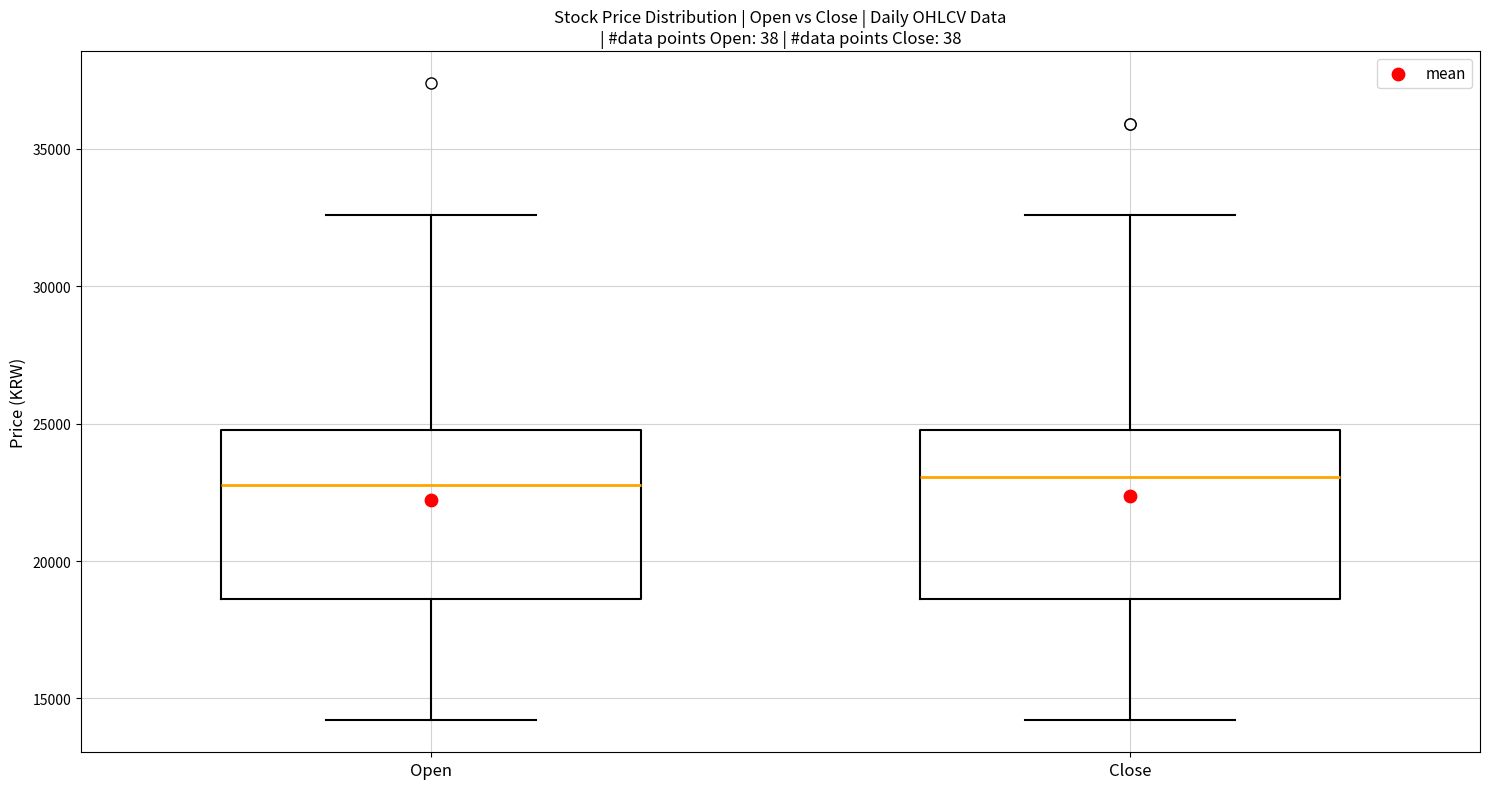

Where is the upper edge of the box for Close on the y-axis? The values are not printed on the chart, so give them approximately, as read against the axis.

25000